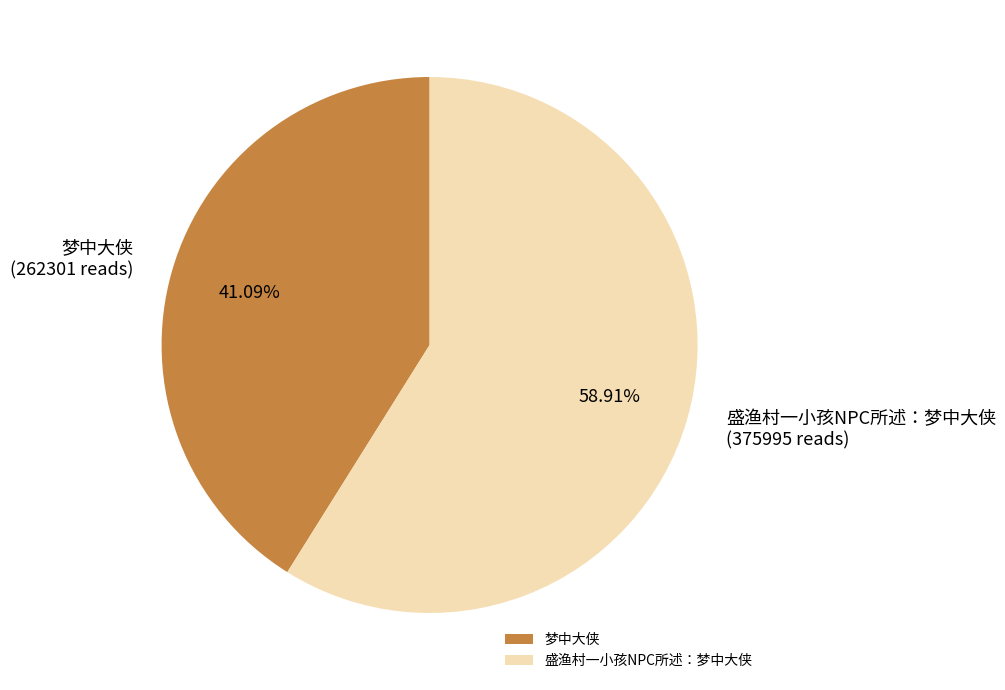

Count the number of slices in the pie.

2